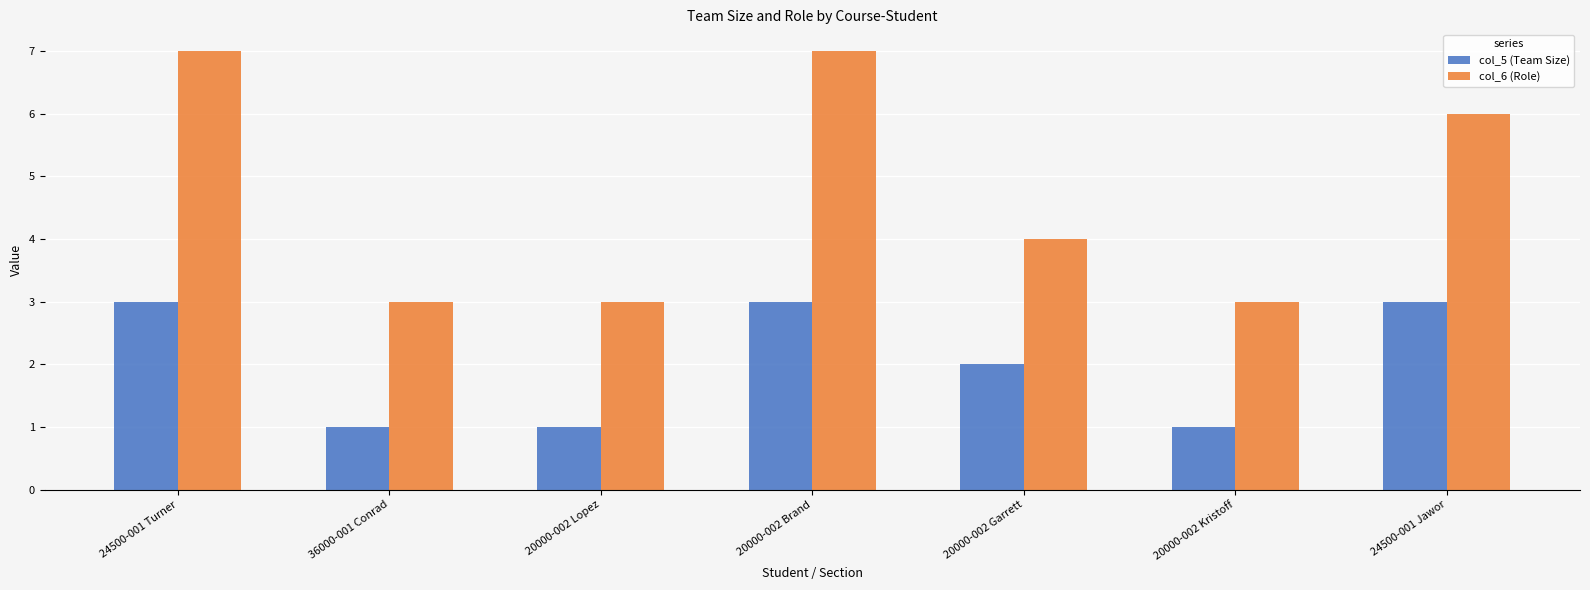

What is the greatest value displayed?

7